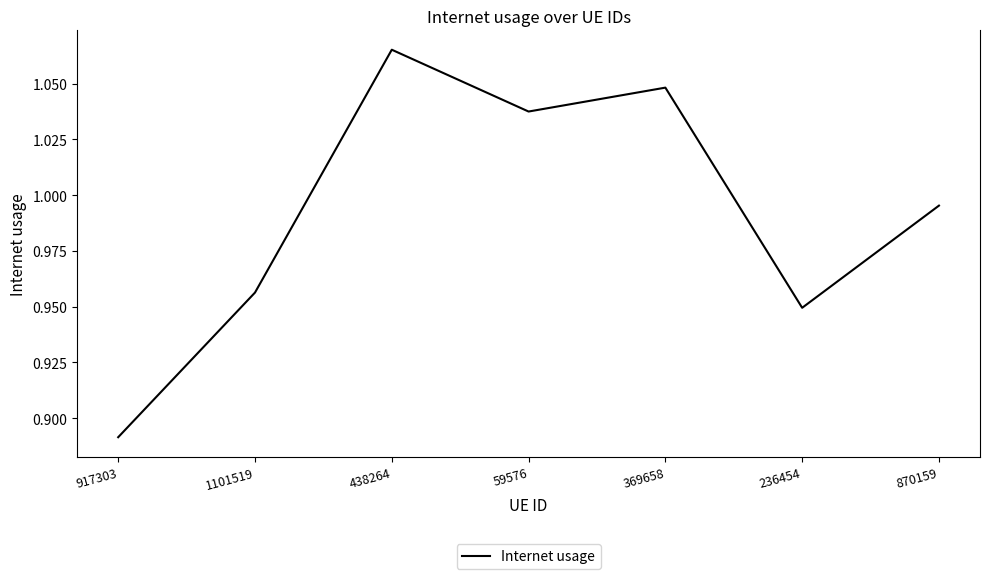

What position from the right is 236454?

2